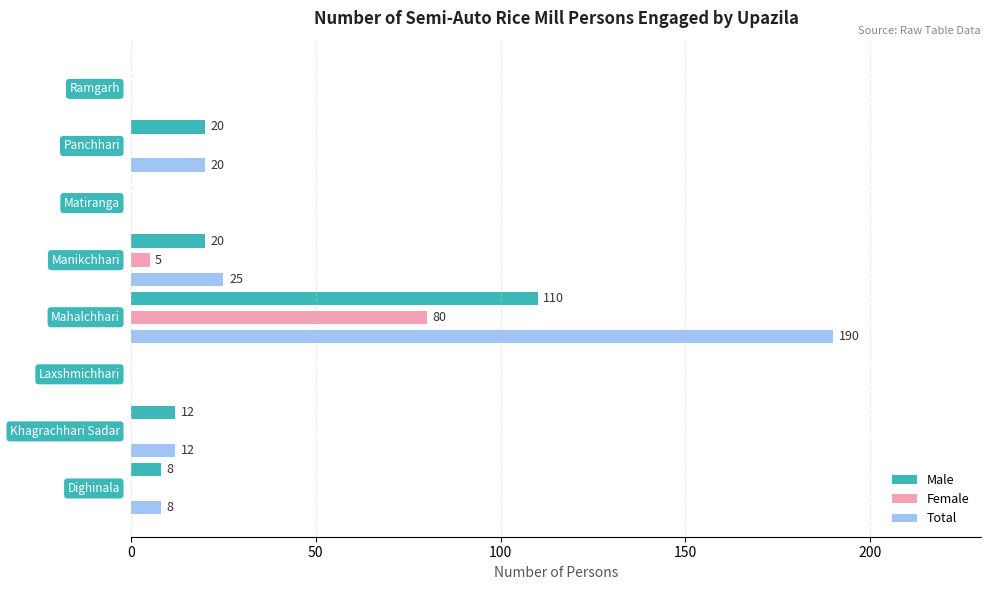

What are all the series names shown in the legend?

Male, Female, Total